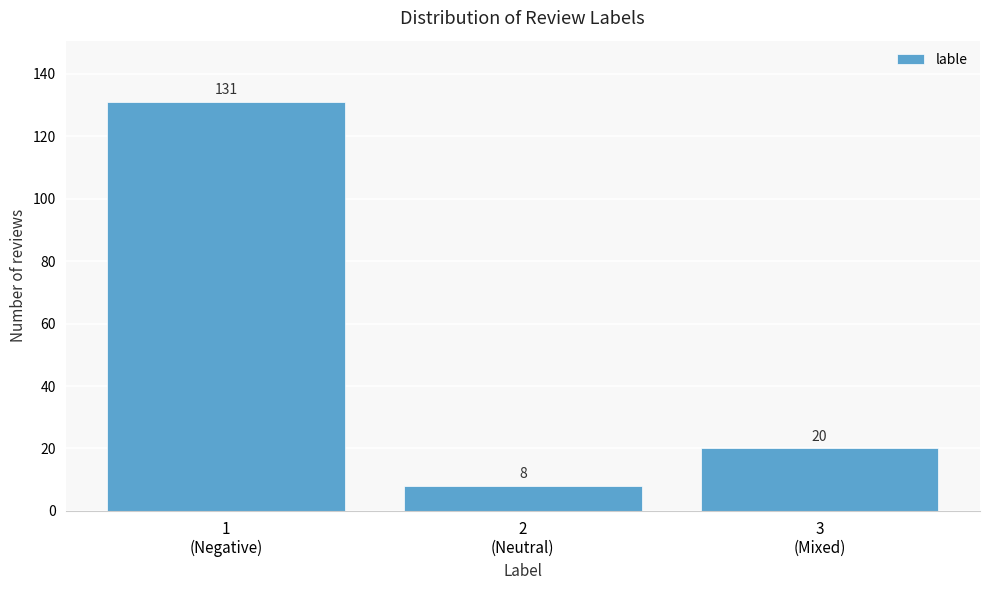

Reading right to left, what are all the values shown in this chart?

20	8	131